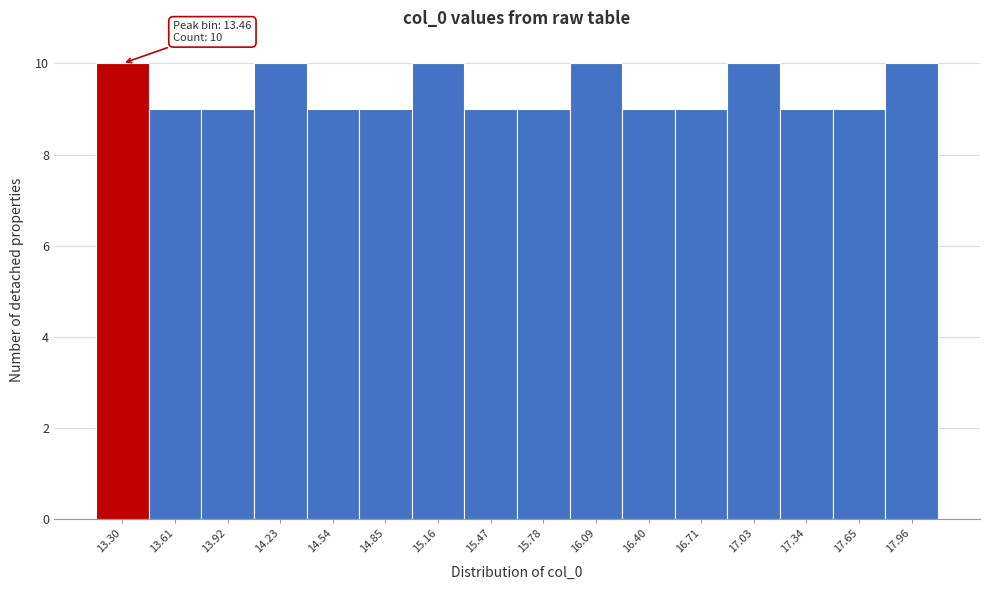

Reading left to right, transcribe all the data shown in this chart.

13.30=10	13.61=9	13.92=9	14.23=10	14.54=9	14.85=9	15.16=10	15.47=9	15.78=9	16.09=10	16.40=9	16.71=9	17.03=10	17.34=9	17.65=9	17.96=10